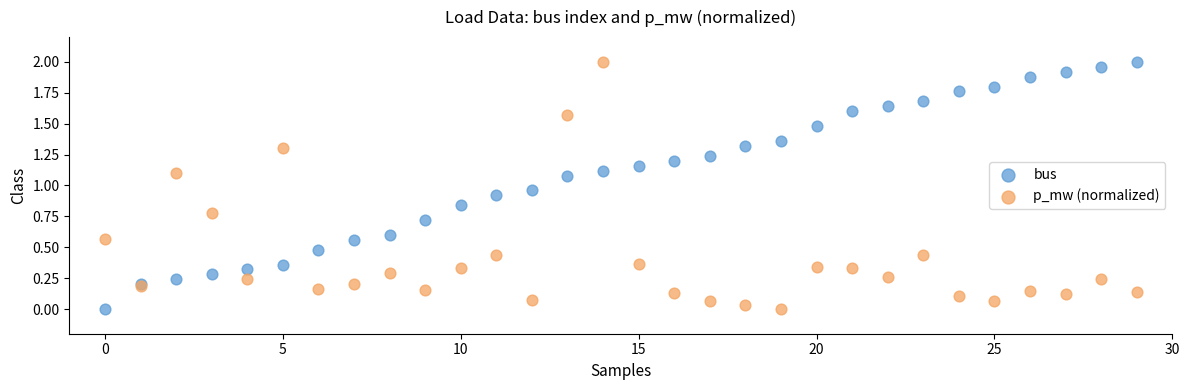

In the p_mw (normalized) series, what Y value is closest to 1?

1.1